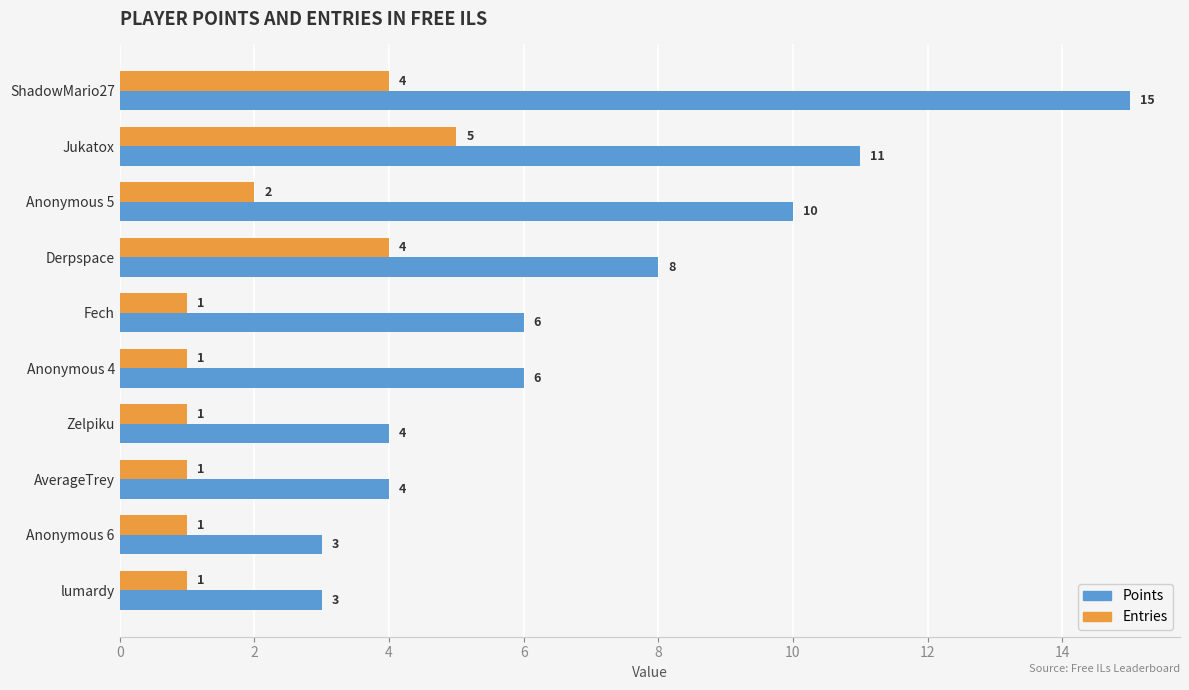

True or false: Entries has a value of 1 at lumardy.

True